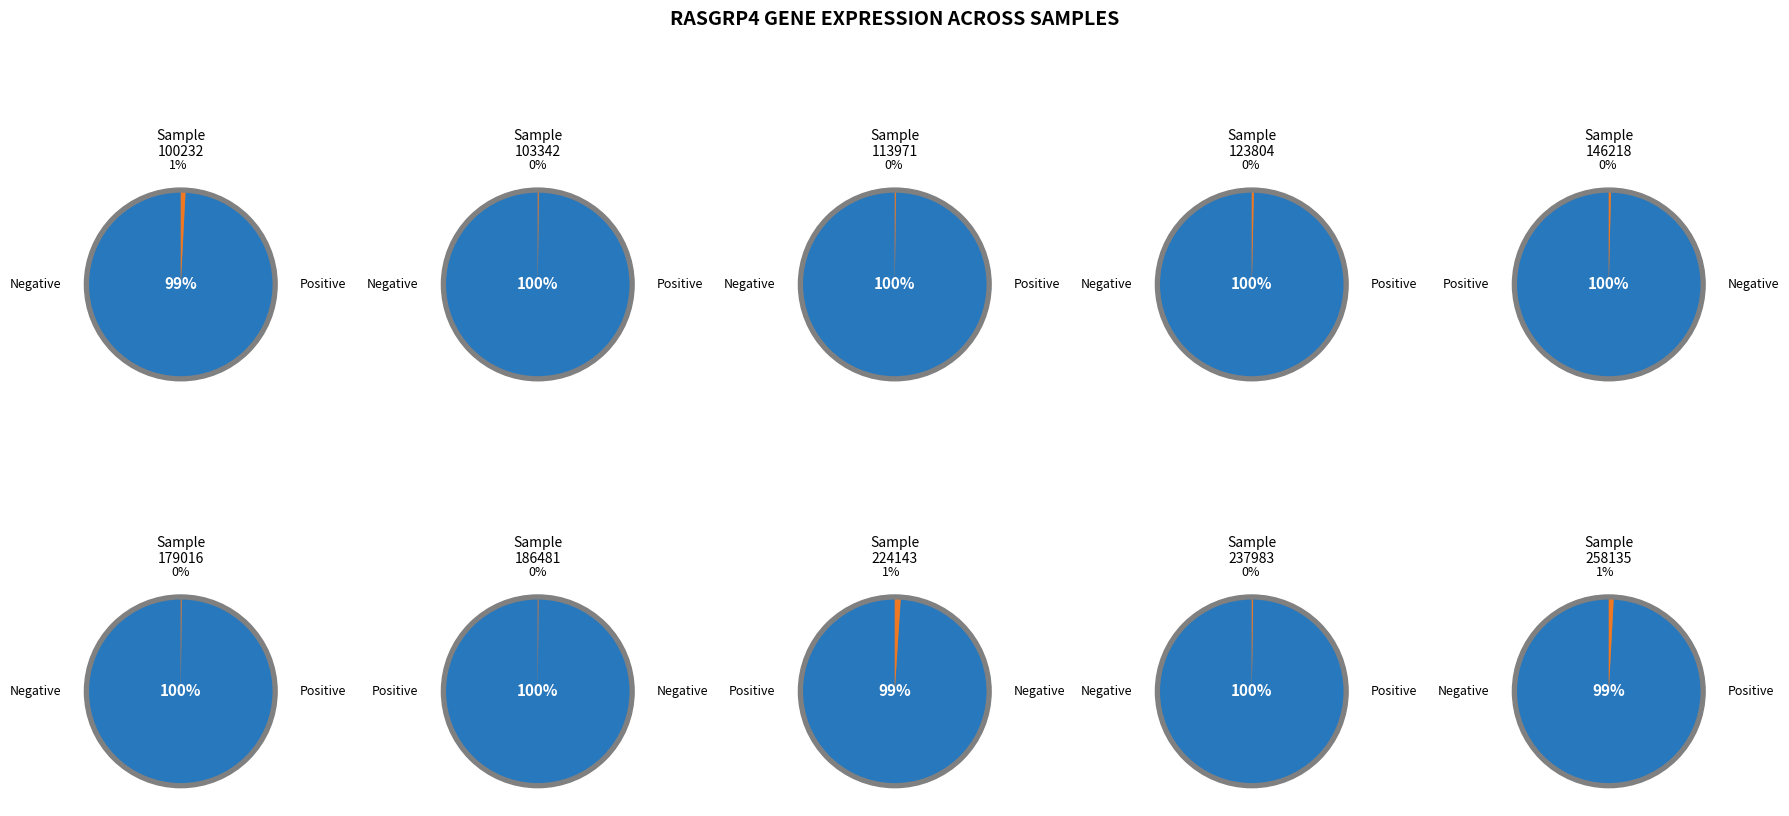

Rank the categories by value from highest to lowest.

186481, 146218, 224143, 258135, 100232, 123804, 237983, 113971, 103342, 179016